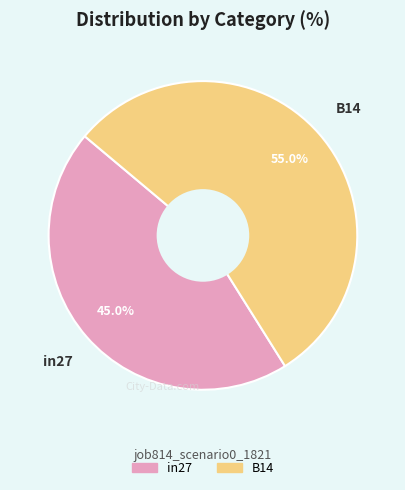

Does any single category account for the majority?

Yes